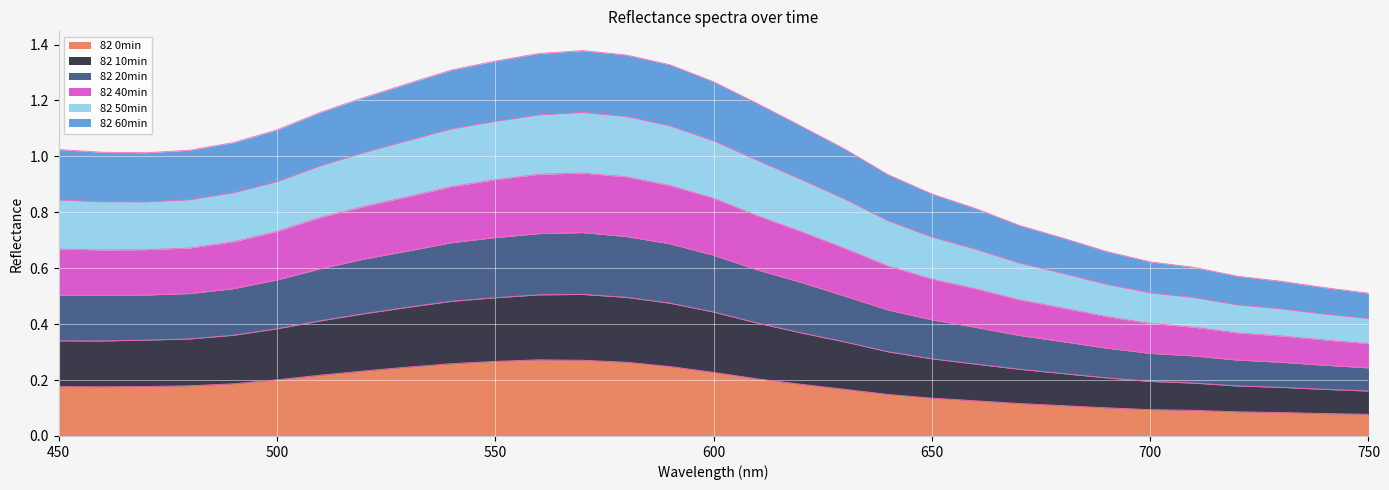

At which label does 82 20min reach its peak?

570